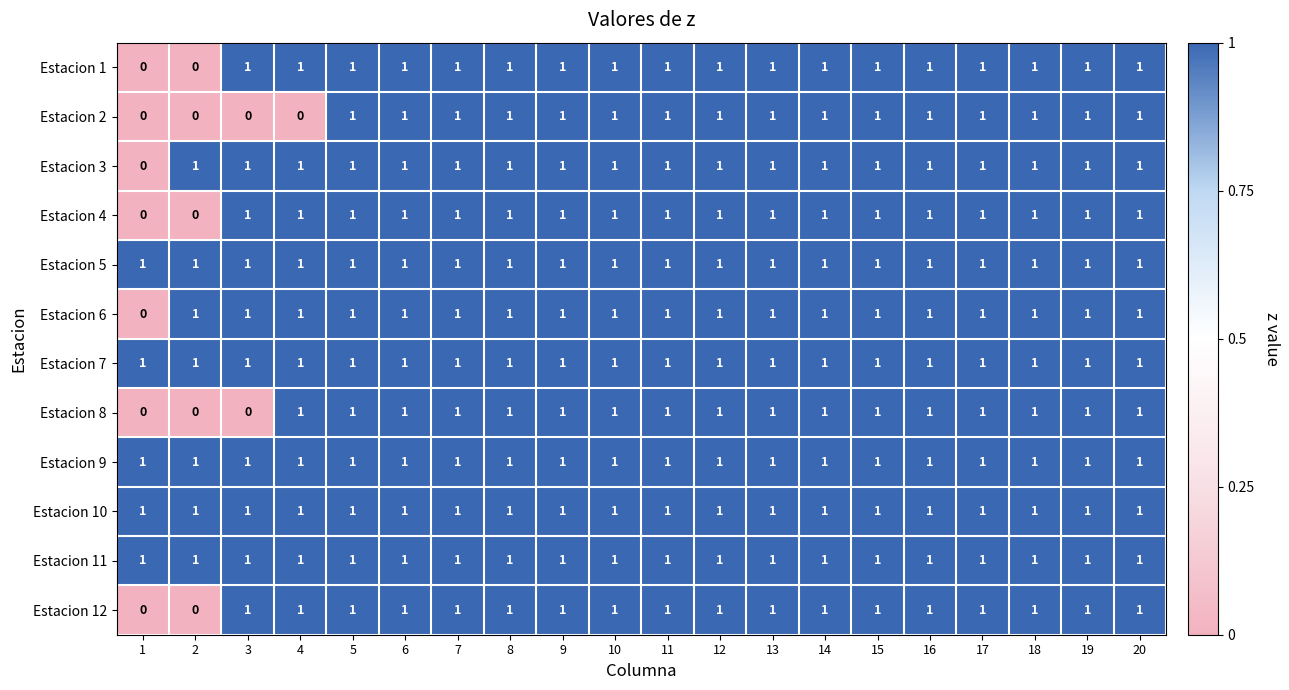

At how many categories does at least one series exceed 0?

20